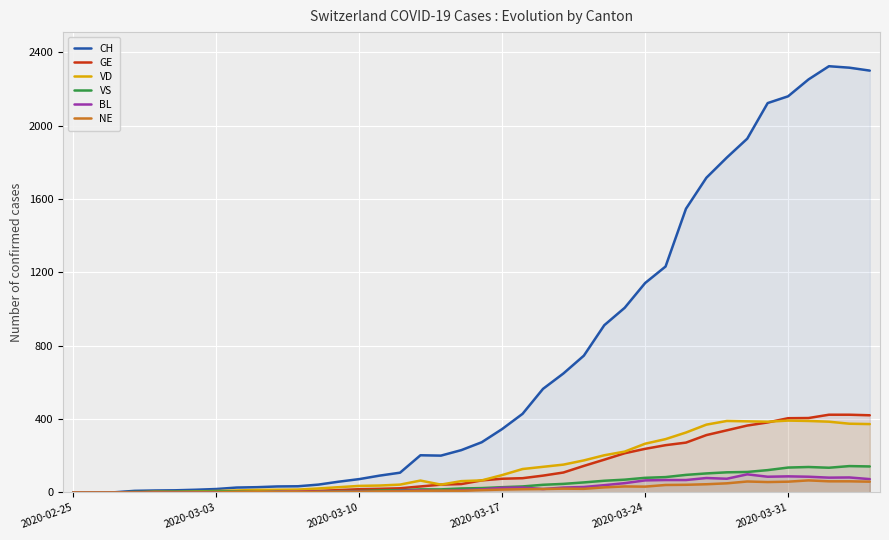

True or false: BL has a value of 51 at 27.

True